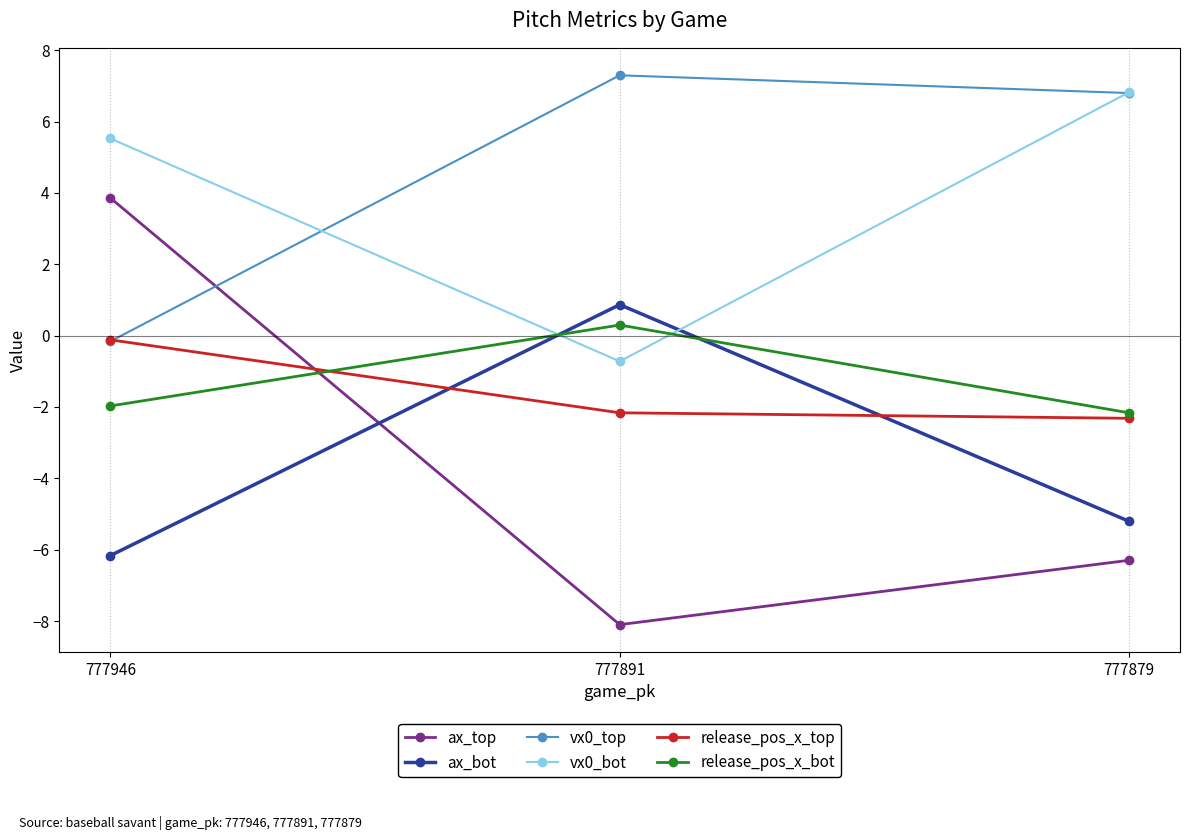

What are all the series names shown in the legend?

ax_top, ax_bot, vx0_top, vx0_bot, release_pos_x_top, release_pos_x_bot